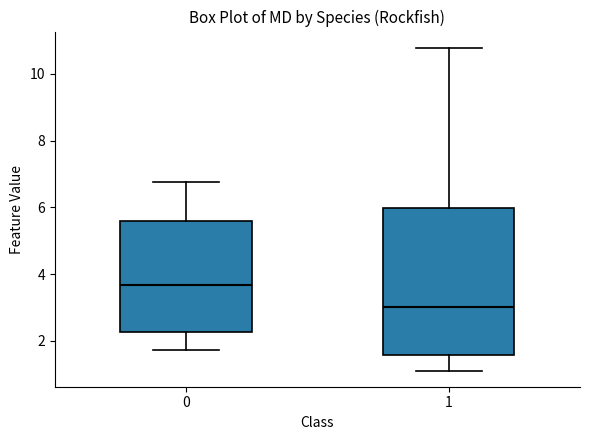

Which box's median line is the lowest?

1